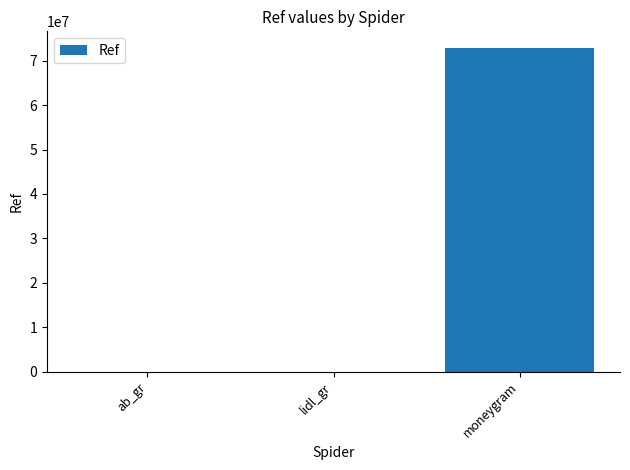

What is the sum of all values?

72949896